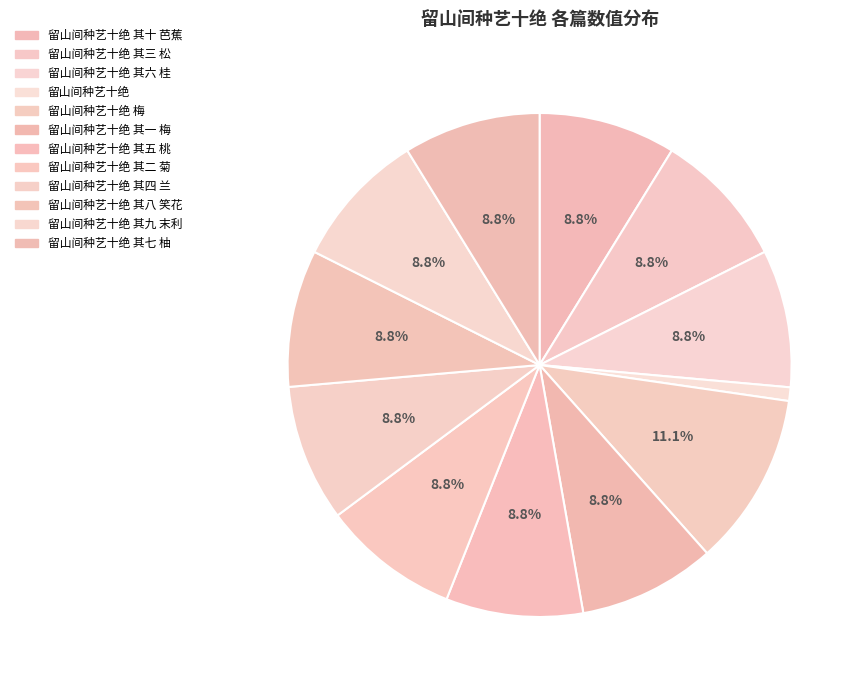

What is the smallest slice in the pie chart?

留山间种艺十绝